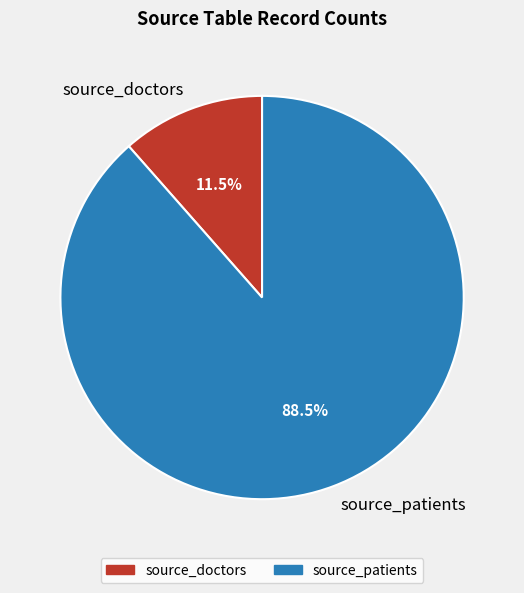

To the nearest percent, what is the difference between the largest and smallest slice percentages?

77%